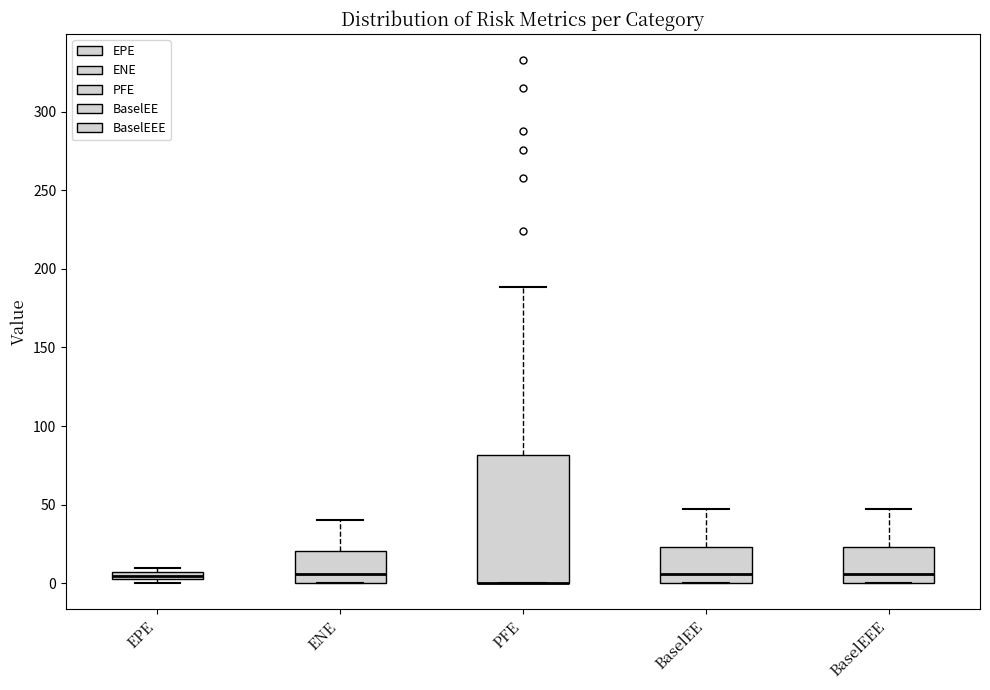

Comparing the boxes themselves (not the whiskers), which one is the tallest?

PFE